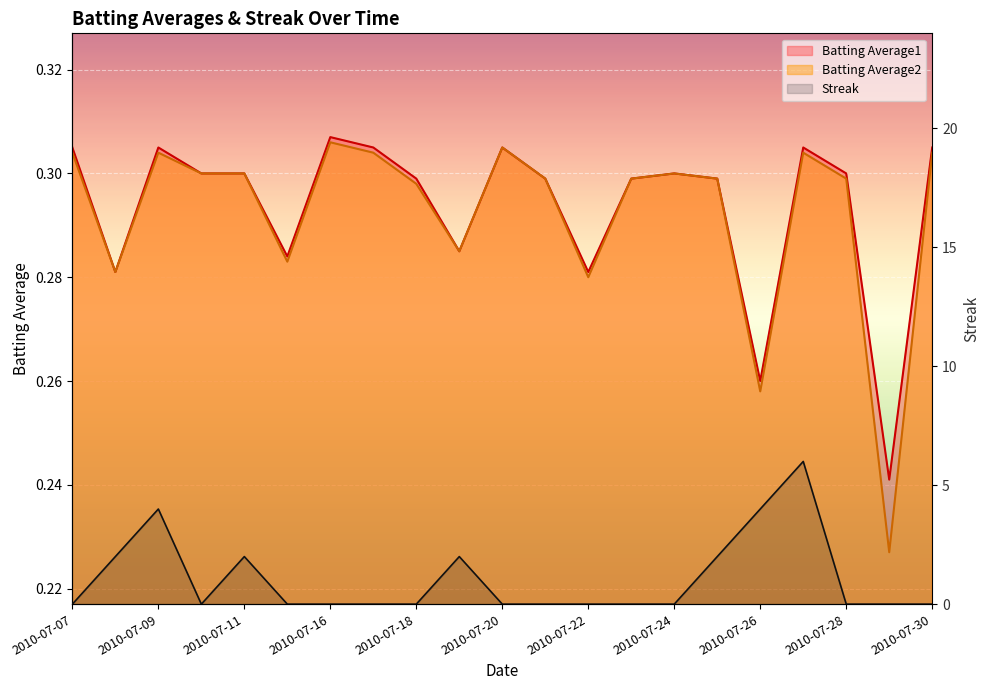

Which series has the widest spread of values?

Streak